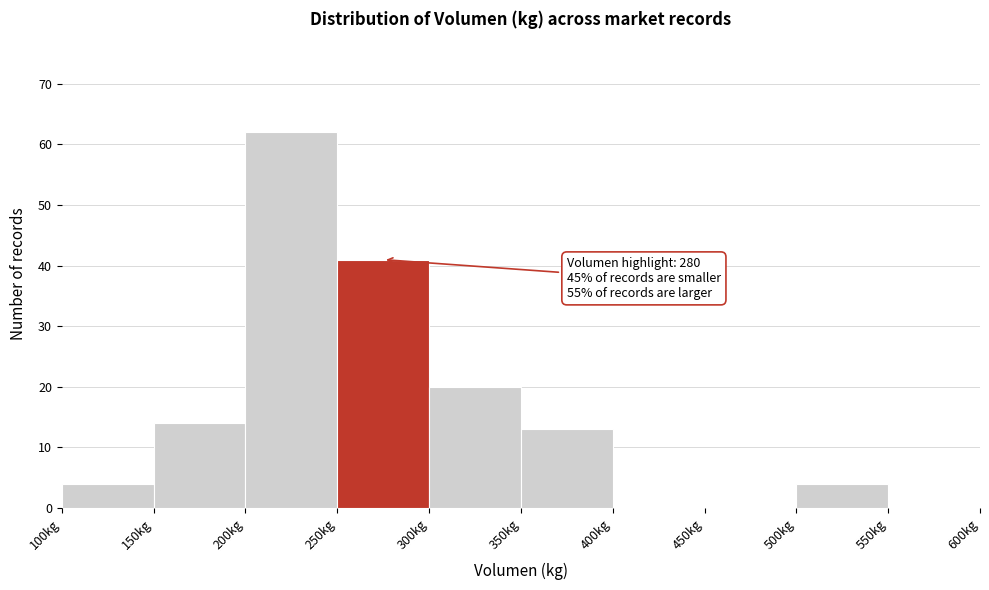

Over which range of the x-axis is the bar tallest?

200 to 250